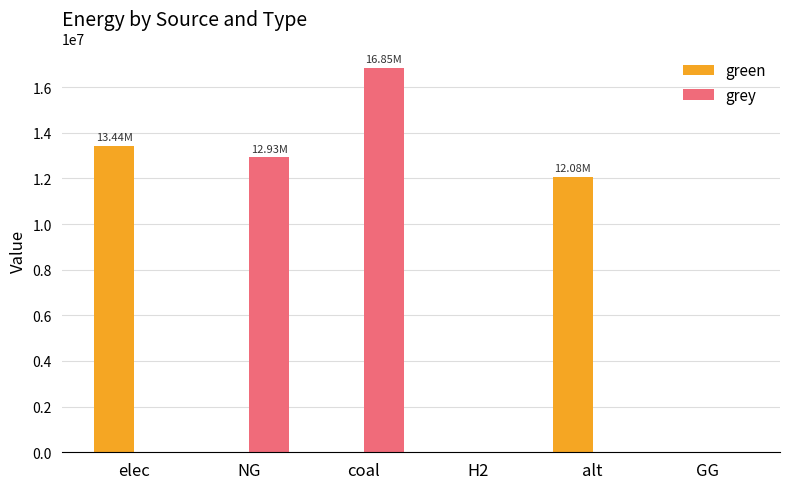

Between coal and GG, which series saw the biggest shift?

grey